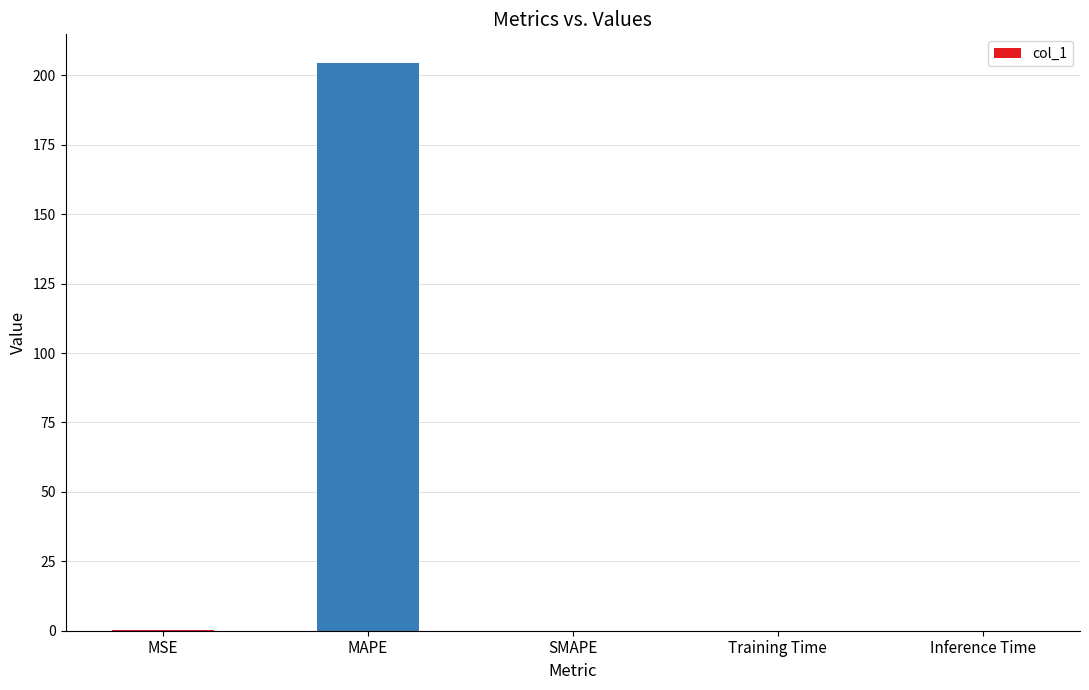

What is the sum of all values?

204.9